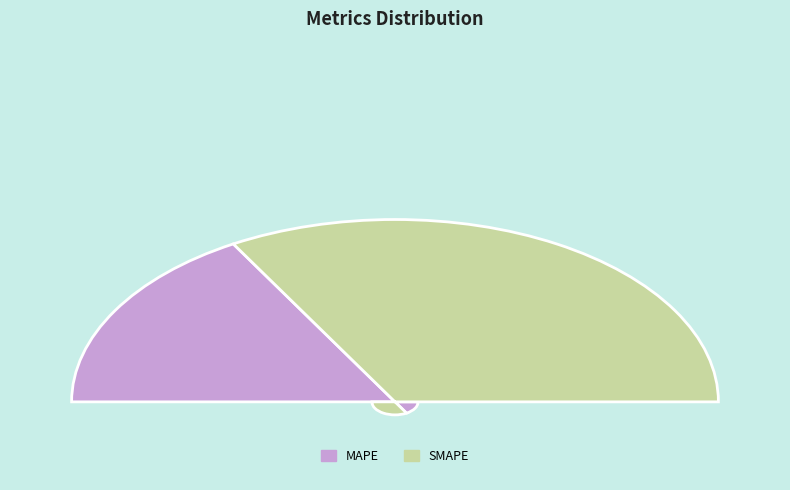

To the nearest percent, what is the average slice percentage?

50%